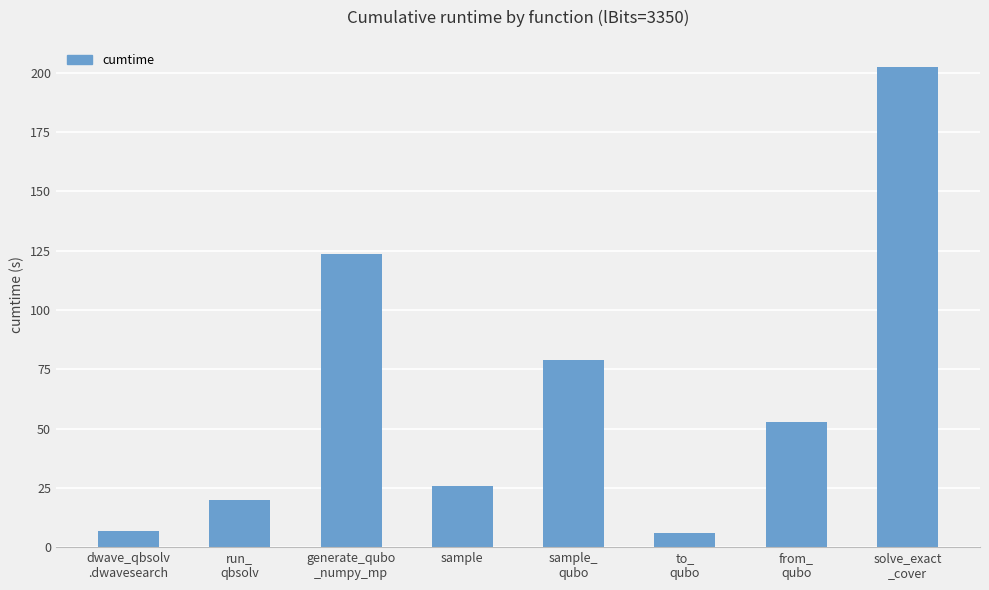

What value does the data have at sample_
qubo?

79.0